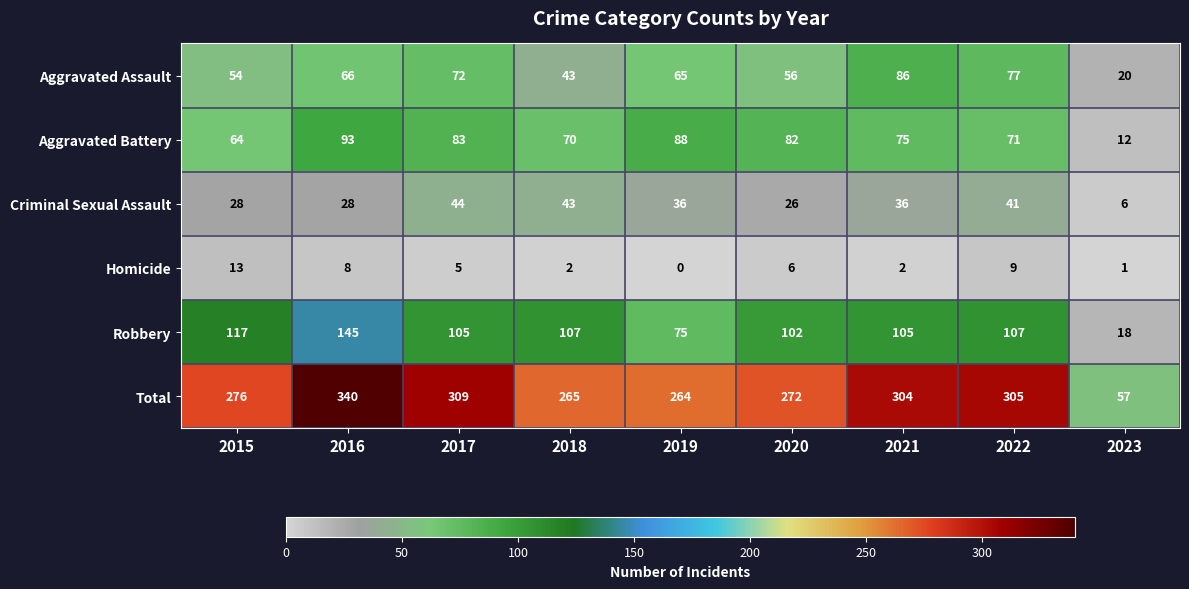

What is the difference between the Aggravated Assault values at 2022 and 2015?

23